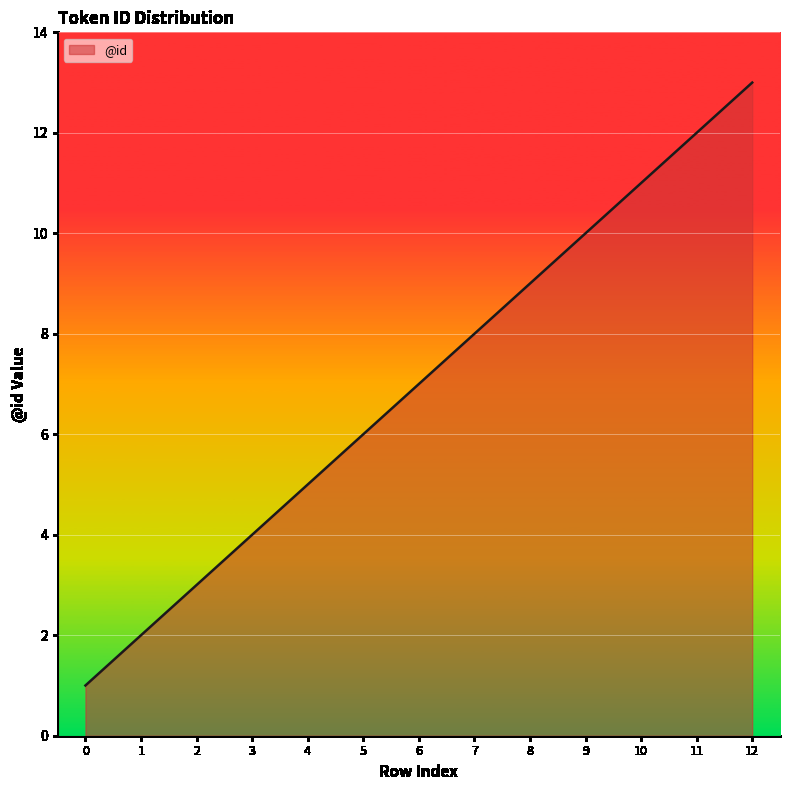

Does the chart have visible grid lines?

Yes